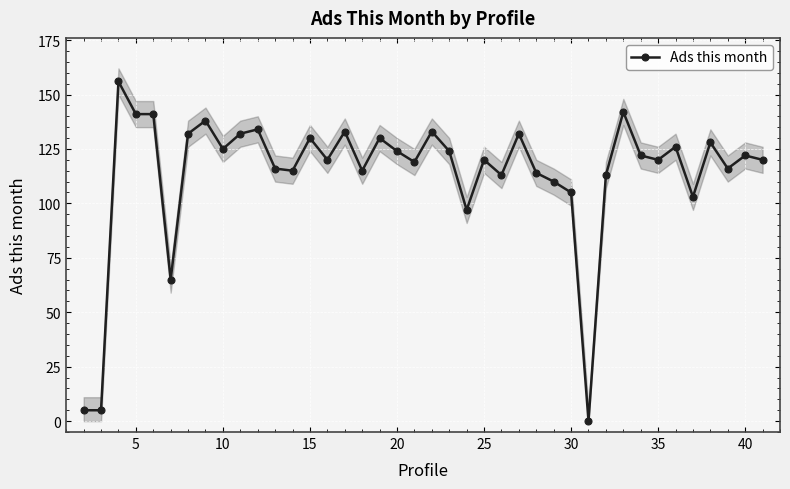

How many lines are shown in the chart?

1